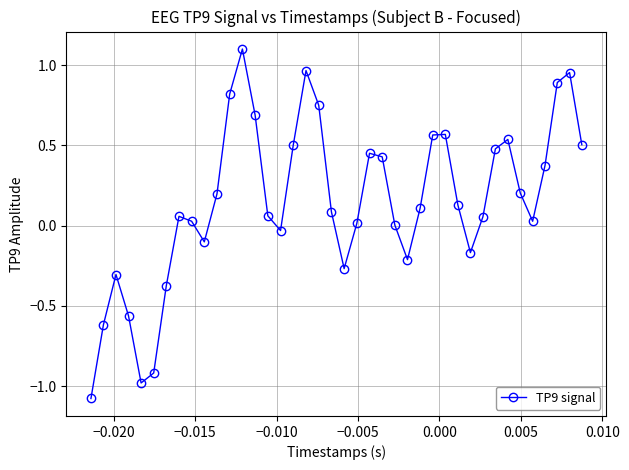

How many points are lower than both their immediate neighbors (excluding endpoints)?

7